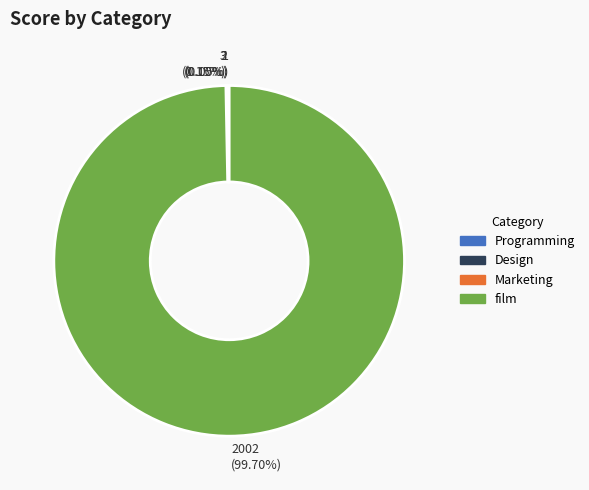

Does any single category account for the majority?

Yes